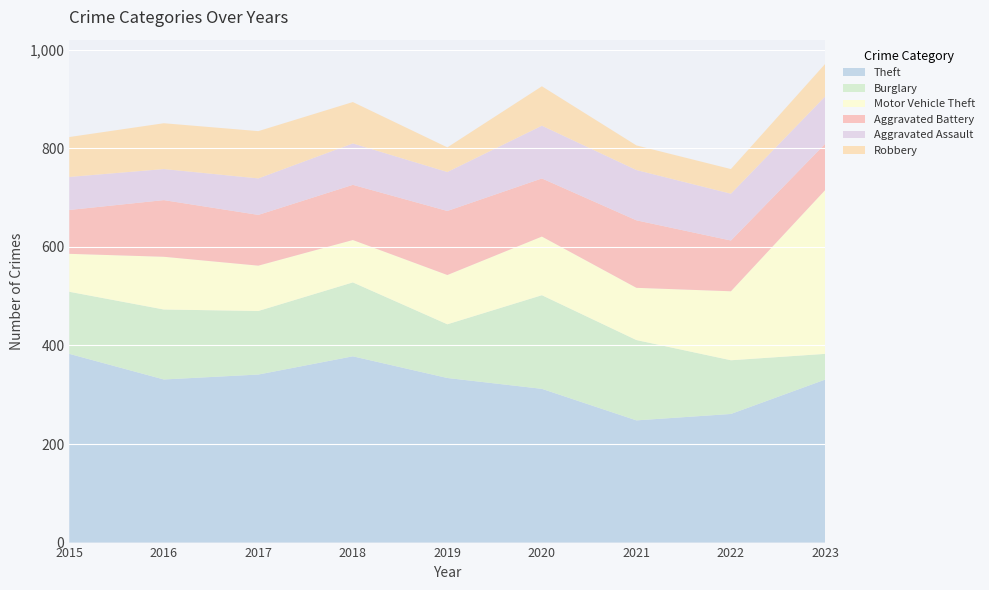

Reading left to right, extract all data points from this chart.

Theft: 2015=383	2016=331	2017=341	2018=378	2019=334	2020=312	2021=248	2022=261	2023=331
Burglary: 2015=126	2016=142	2017=129	2018=150	2019=109	2020=190	2021=163	2022=109	2023=52
Motor Vehicle Theft: 2015=77	2016=107	2017=92	2018=86	2019=100	2020=119	2021=106	2022=140	2023=333
Aggravated Battery: 2015=89	2016=115	2017=103	2018=112	2019=130	2020=118	2021=137	2022=103	2023=94
Aggravated Assault: 2015=67	2016=63	2017=74	2018=84	2019=79	2020=107	2021=102	2022=95	2023=96
Robbery: 2015=81	2016=93	2017=96	2018=84	2019=50	2020=80	2021=50	2022=50	2023=66